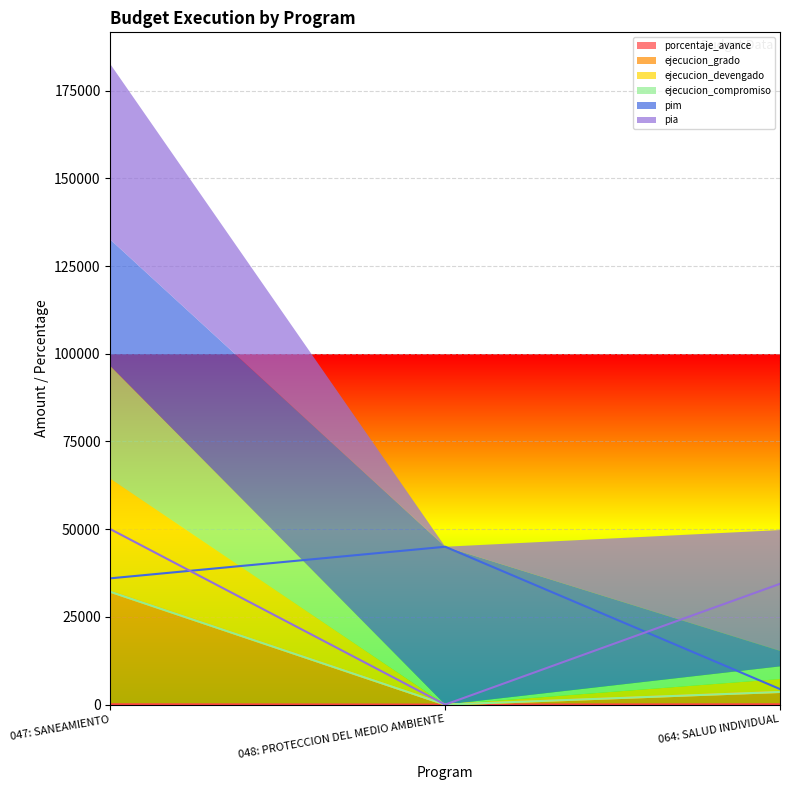

At which label does ejecucion_devengado first exceed 3603?

047: SANEAMIENTO